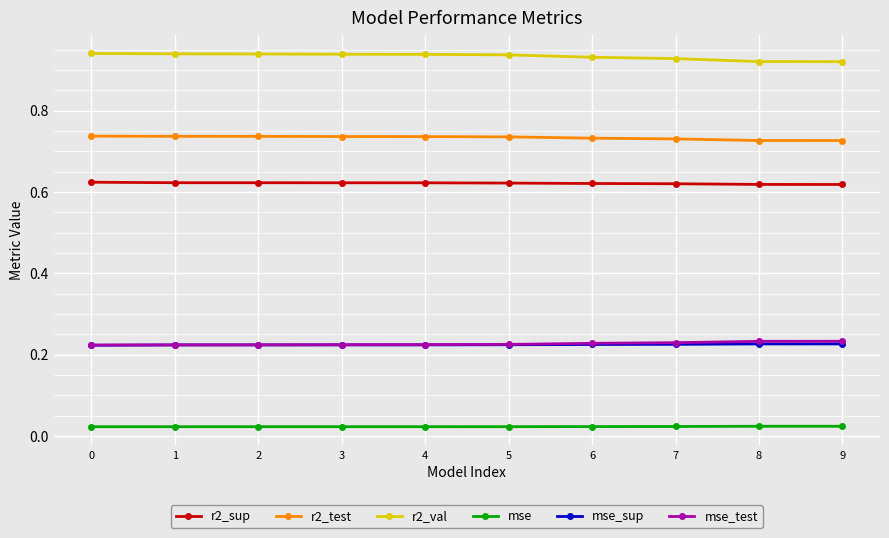

True or false: mse_sup has a value of 0.0 at 0.

False